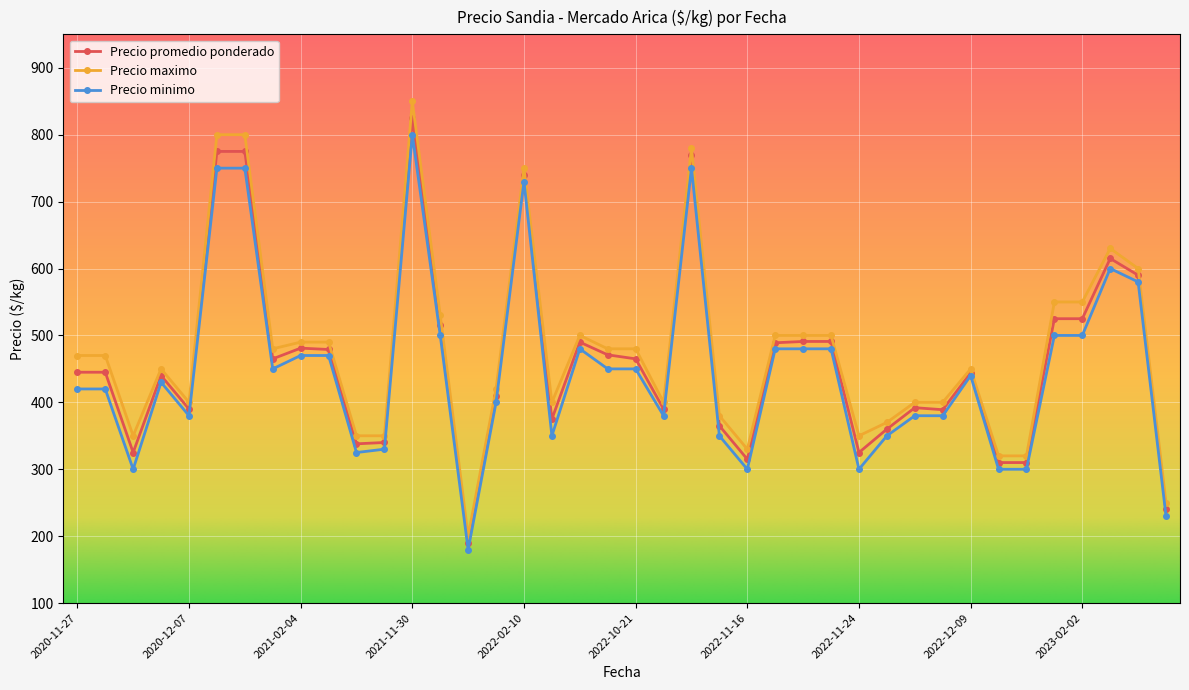

What is the sum of all Precio promedio ponderado values?

18514